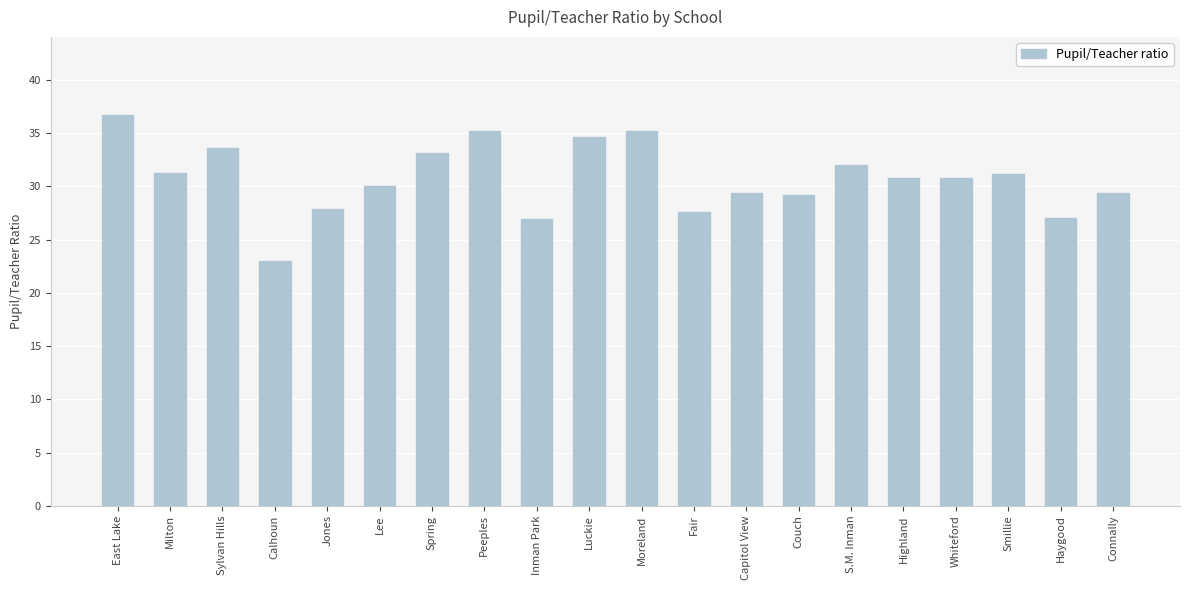

Read the value at Highland.

30.8